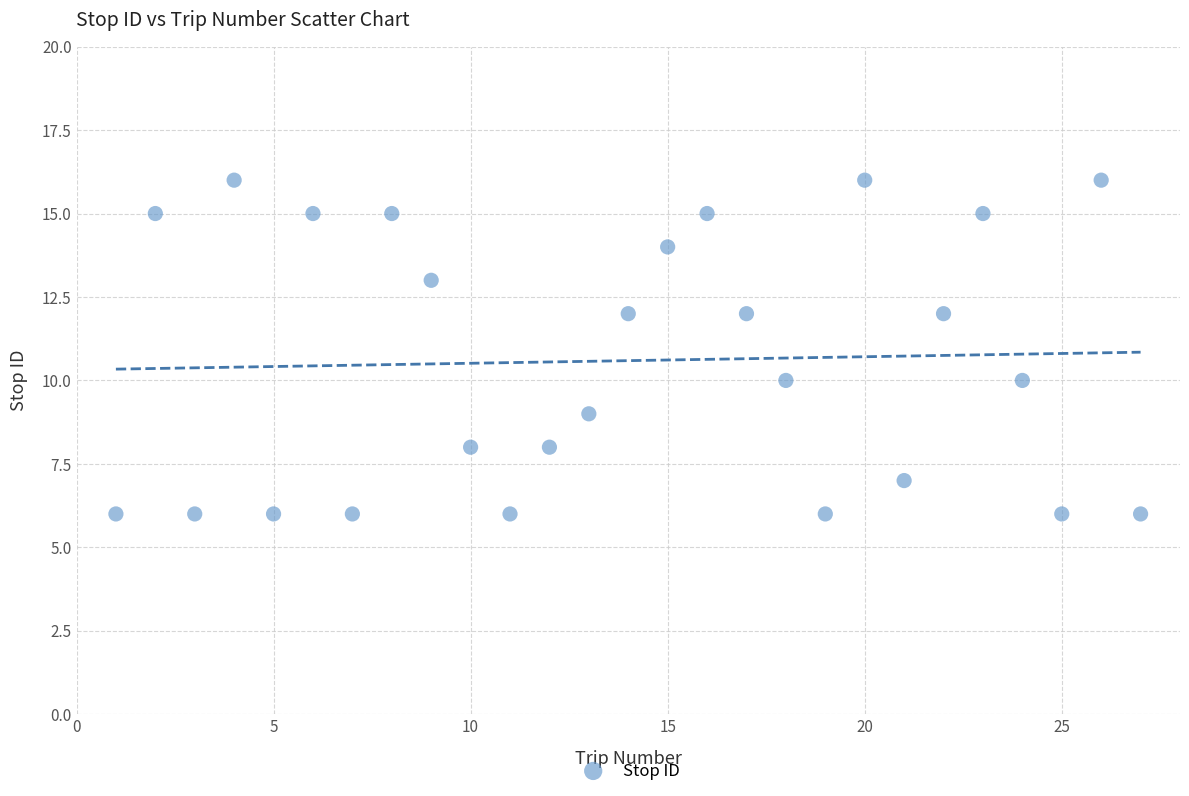

What is the range of X values (max minus min)?

26